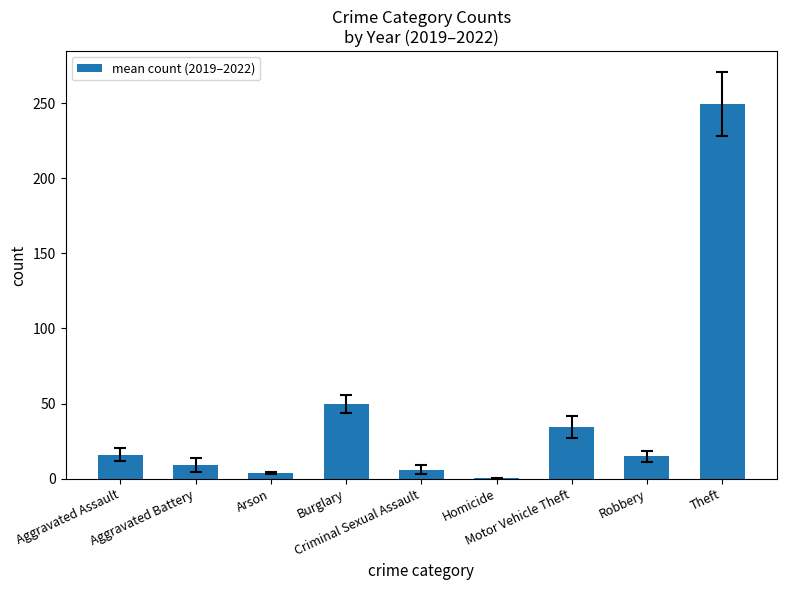

What is the sum of all values?

384.0